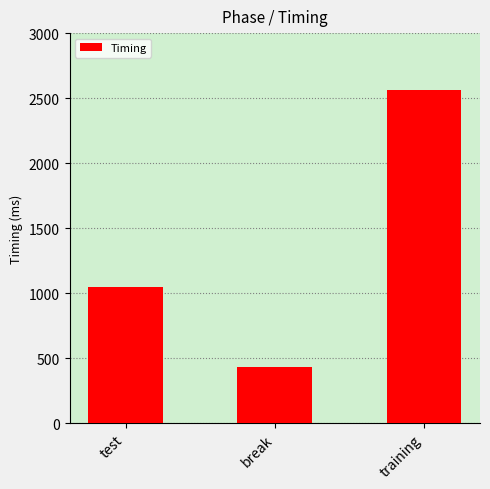

Where does the data first go above 1048?

test